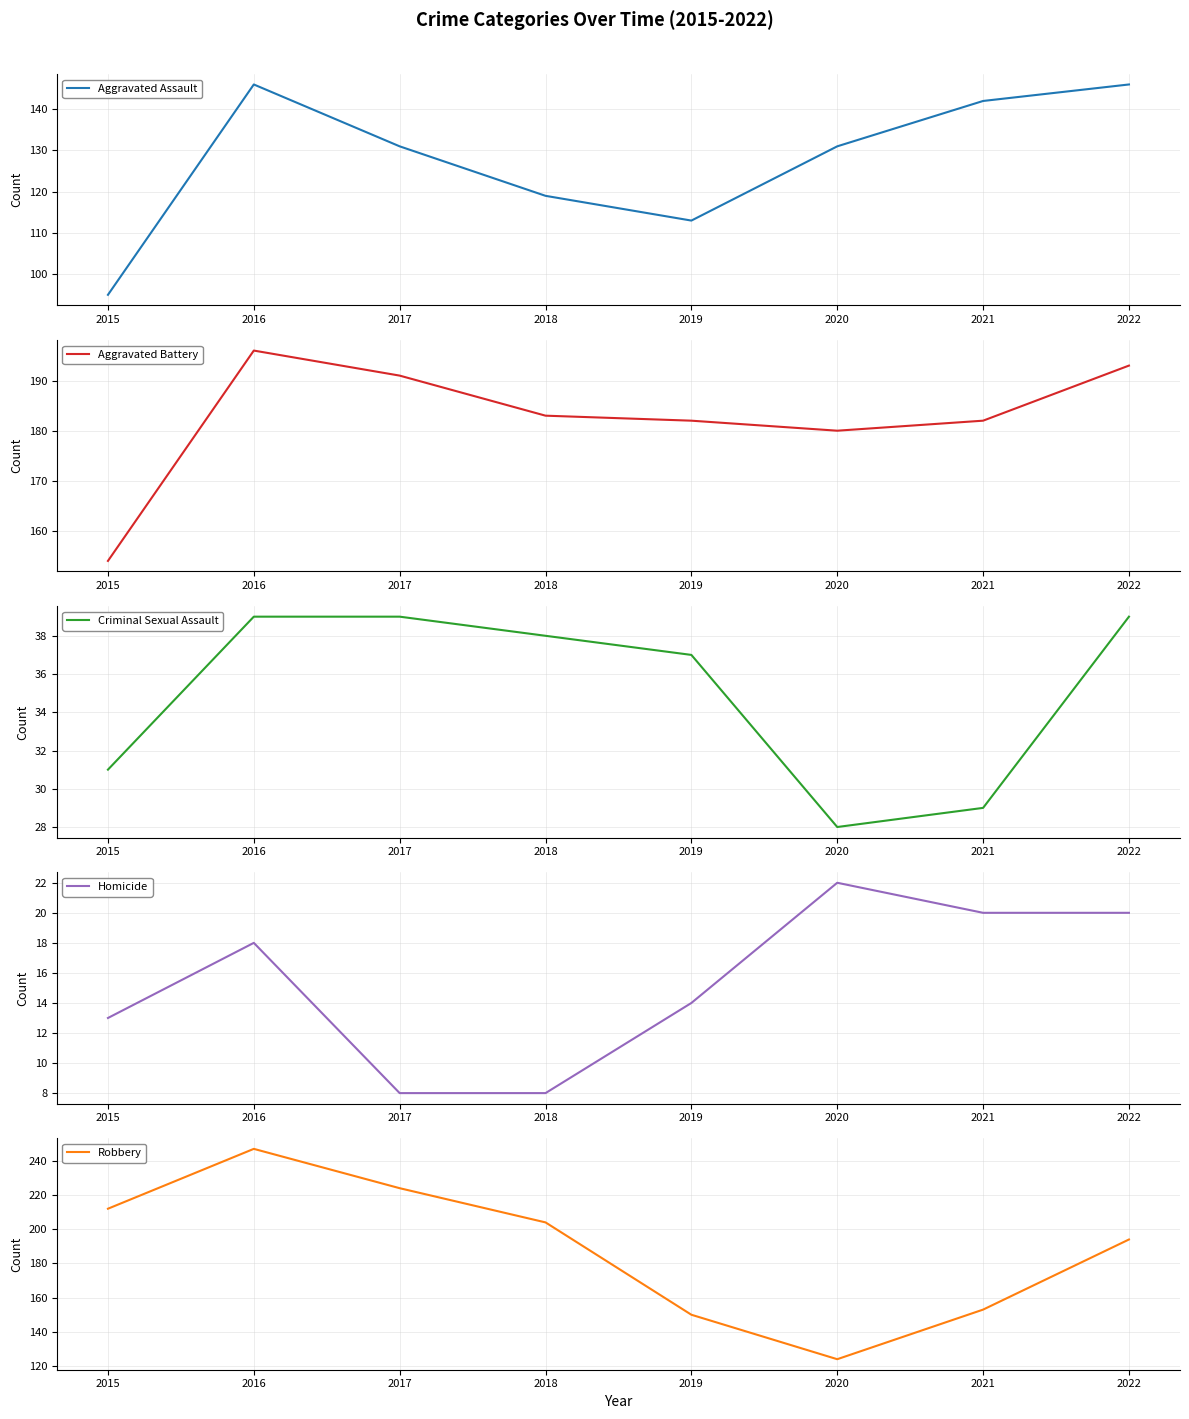

Count the number of categories in the chart.

8